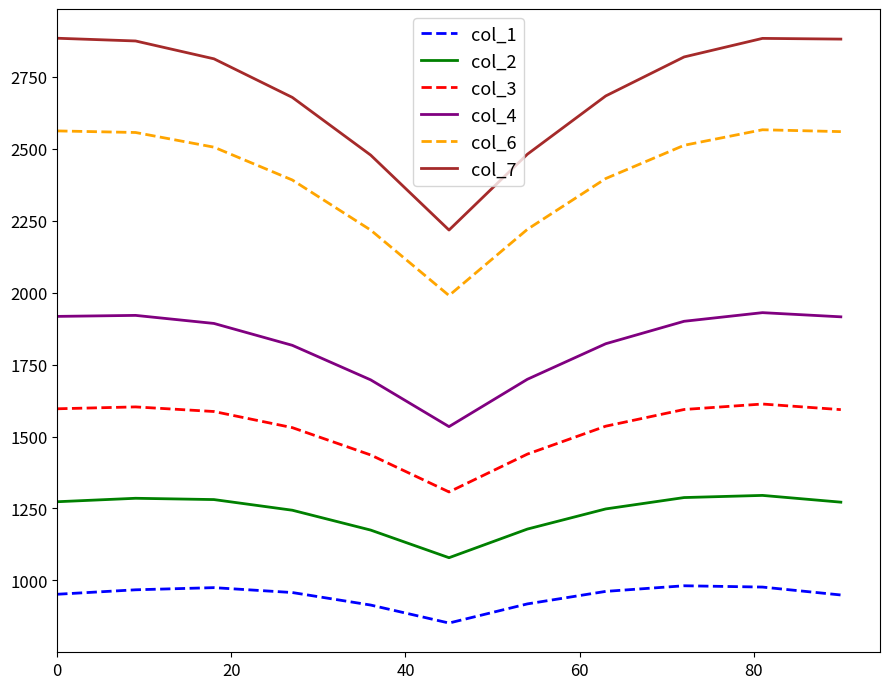

True or false: col_6 and col_4 intersect in this chart.

False